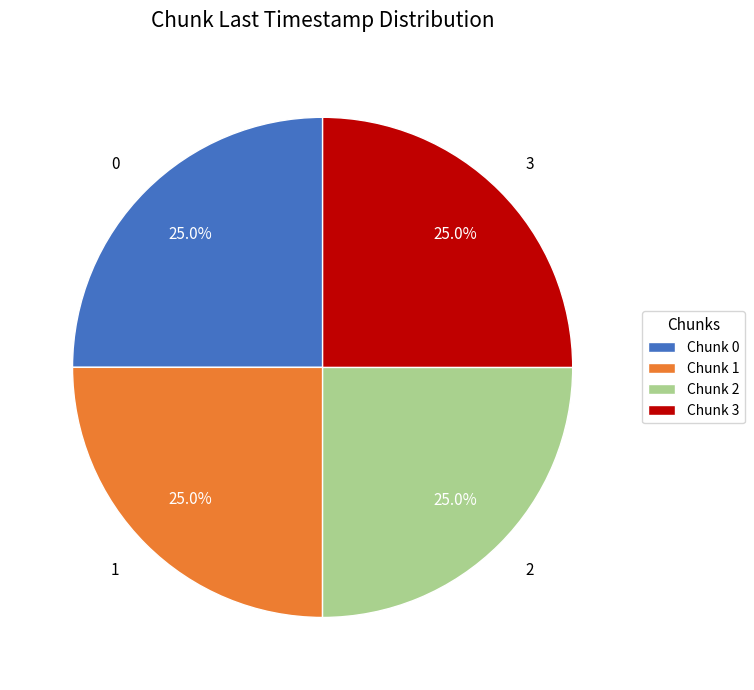

Is there any slice that represents more than half of the pie?

No